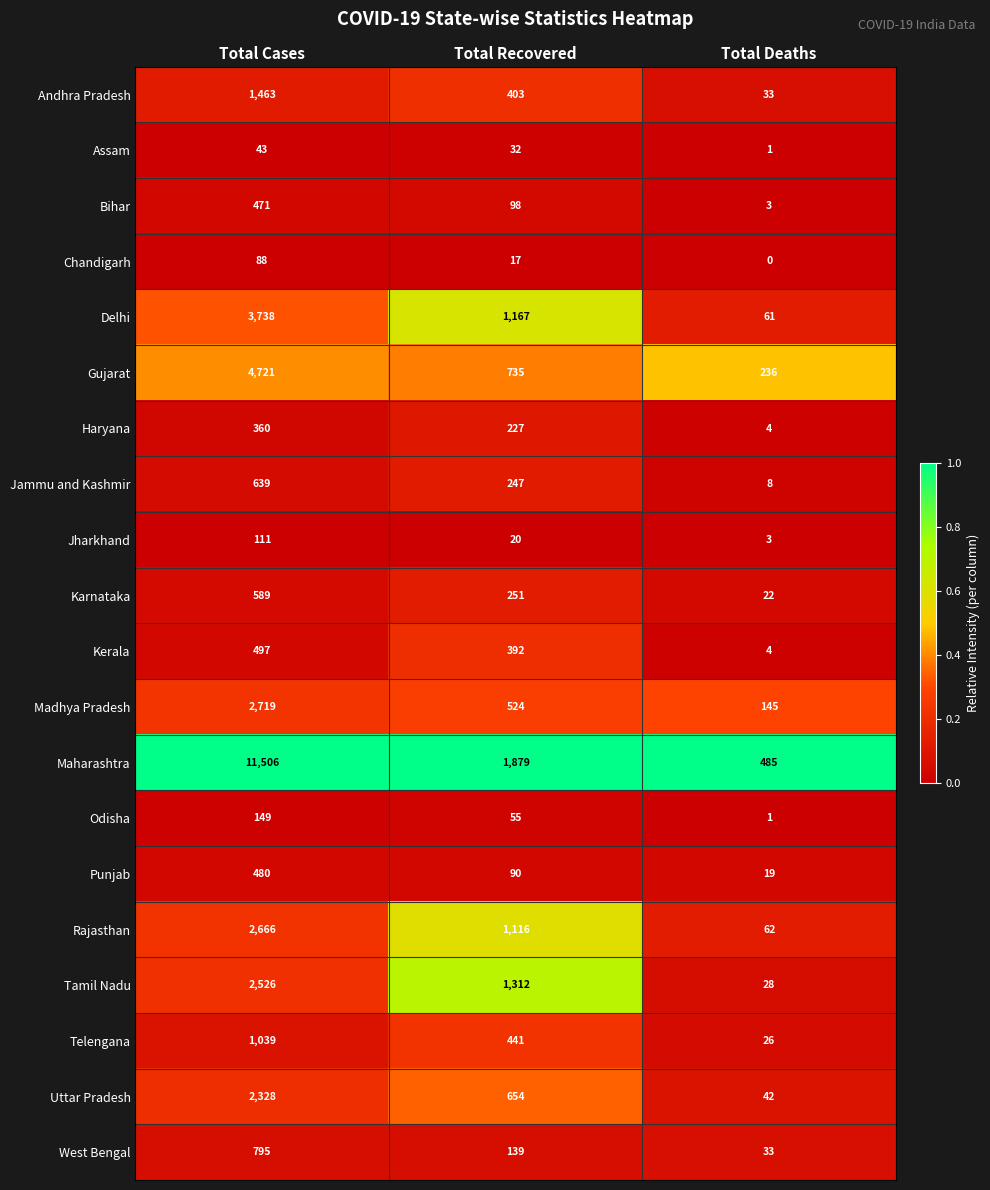

Is the value of Assam at Total Deaths greater than the value of Haryana at Total Recovered?

No